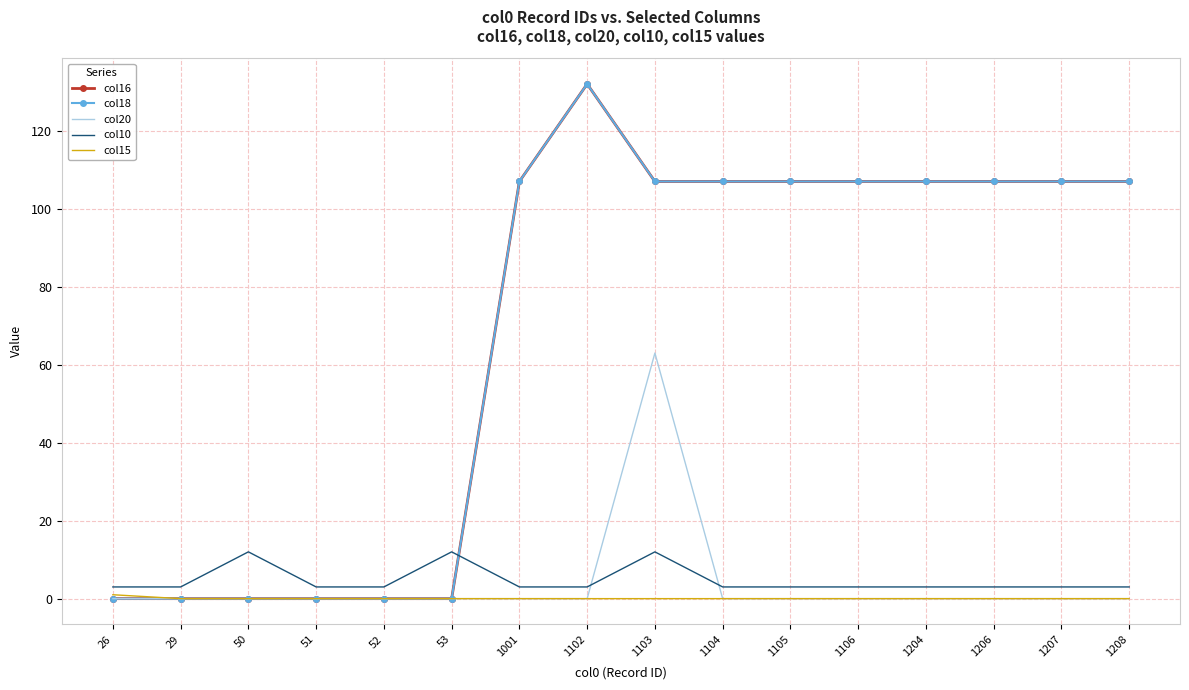

Which series has the largest total across all categories?

col16